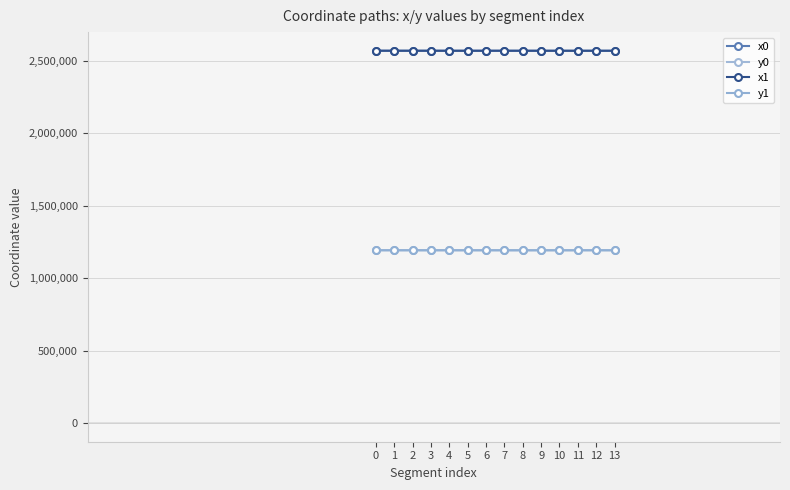

How many data points in x1 are less than 2569480?

7